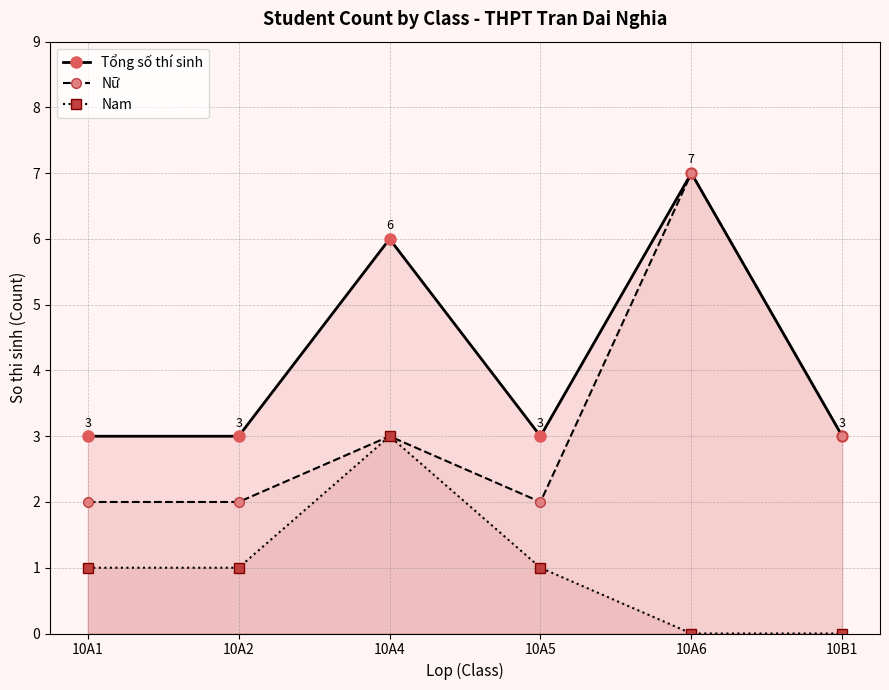

How many values in the Nữ series exceed 3?

1